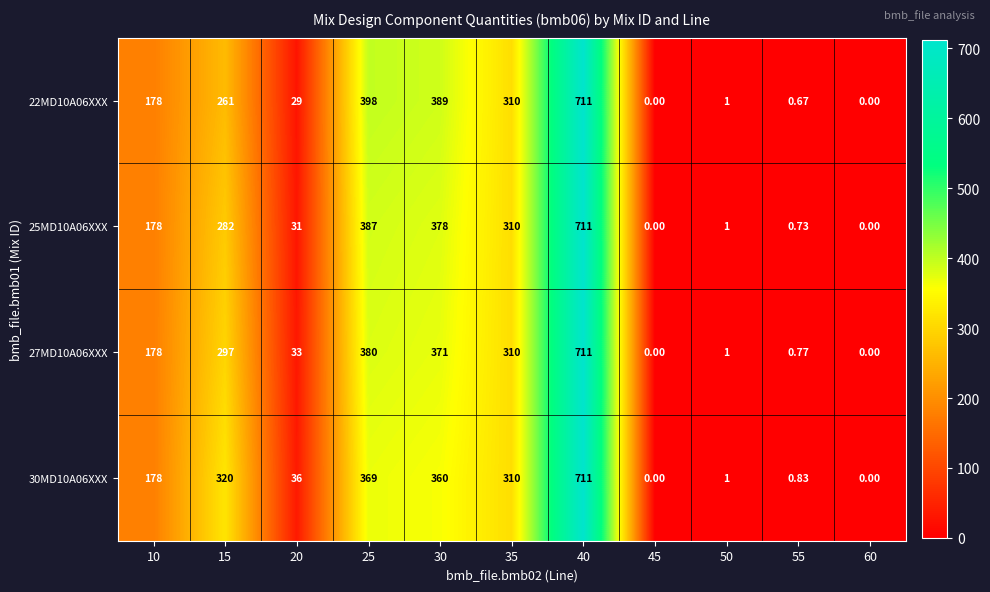

Is the value of 22MD10A06XXX at 15 greater than the value of 25MD10A06XXX at 35?

No